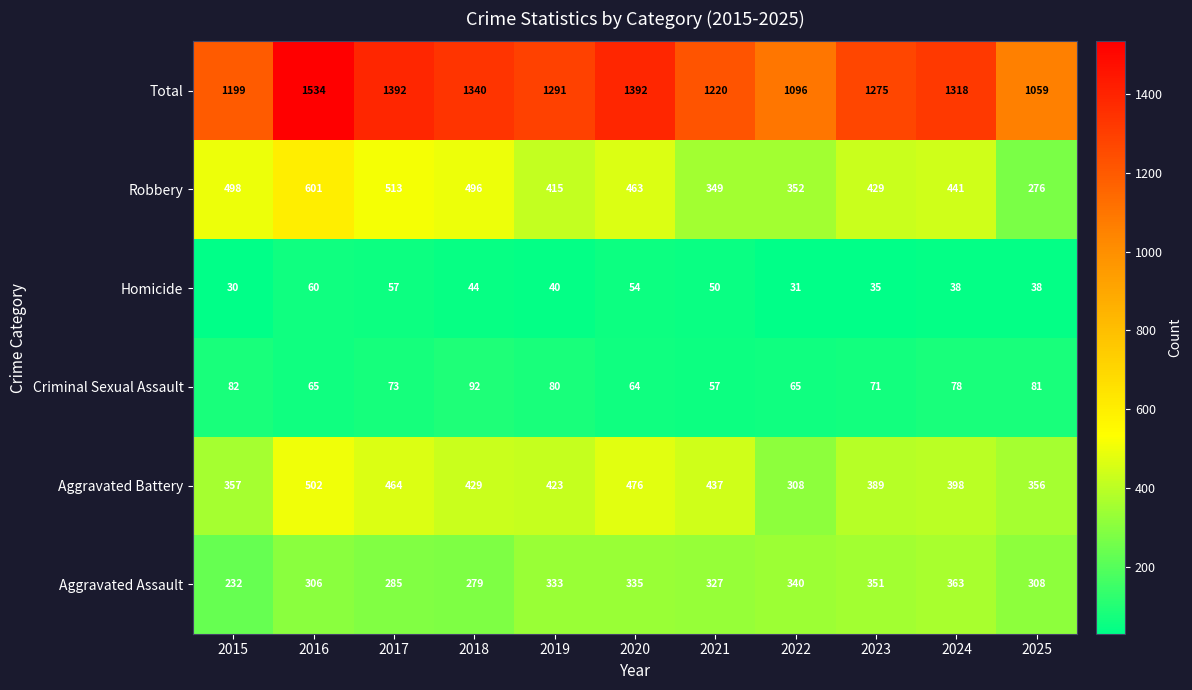

What is the difference between the second highest and second lowest values in the Robbery series?

164